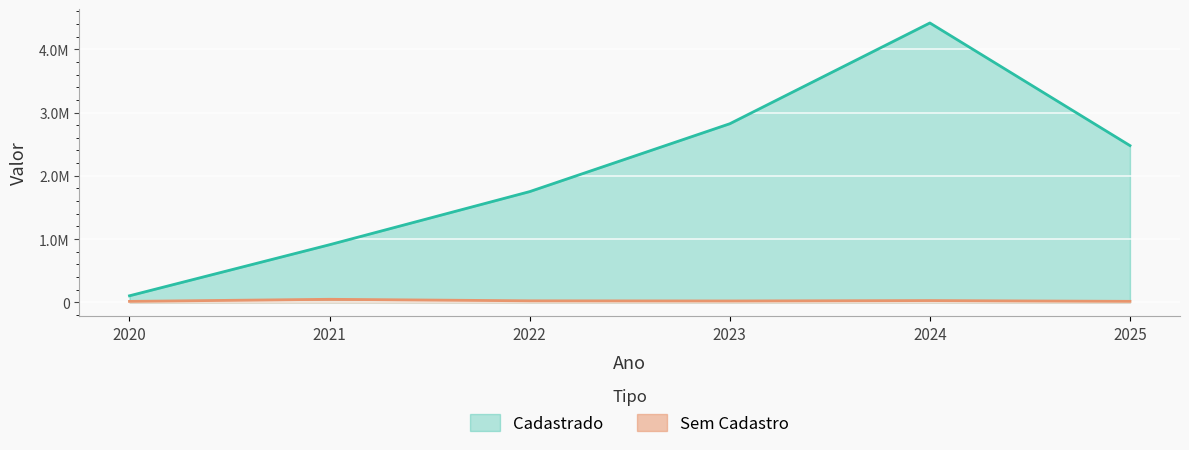

True or false: Sem Cadastro and Cadastrado intersect in this chart.

False